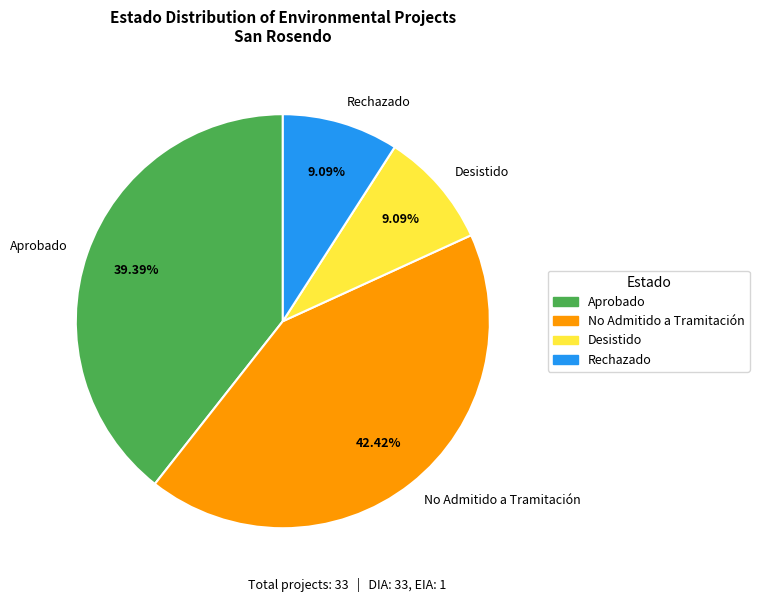

Do Aprobado and No Admitido a Tramitación together represent more than half of the pie?

Yes